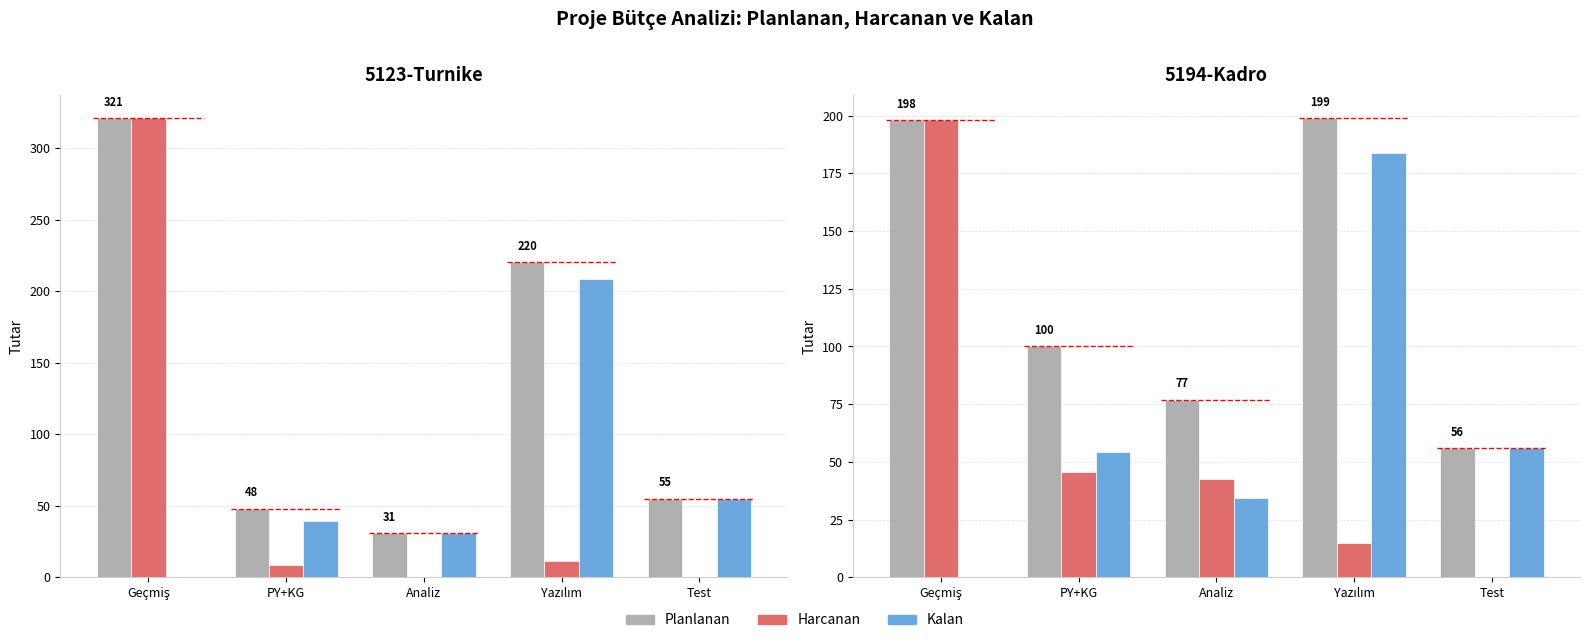

What is the label of the 4th bar from the right?

PY+KG